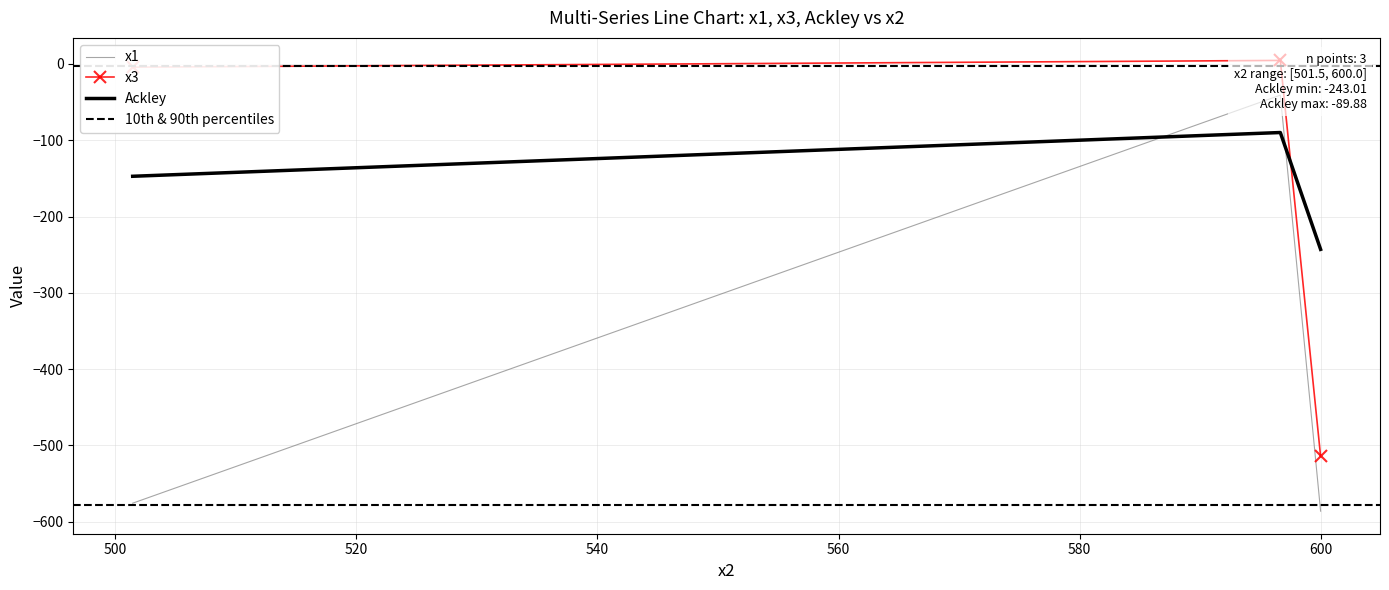

What is the minimum value for Ackley?

-243.0